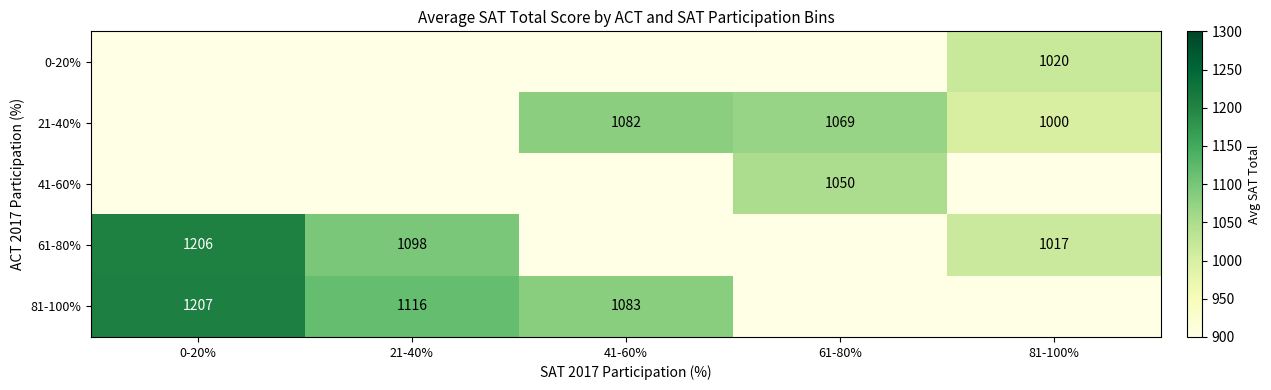

What is the sum of the 61-80% values at 21-40% and 0-20%?

2304